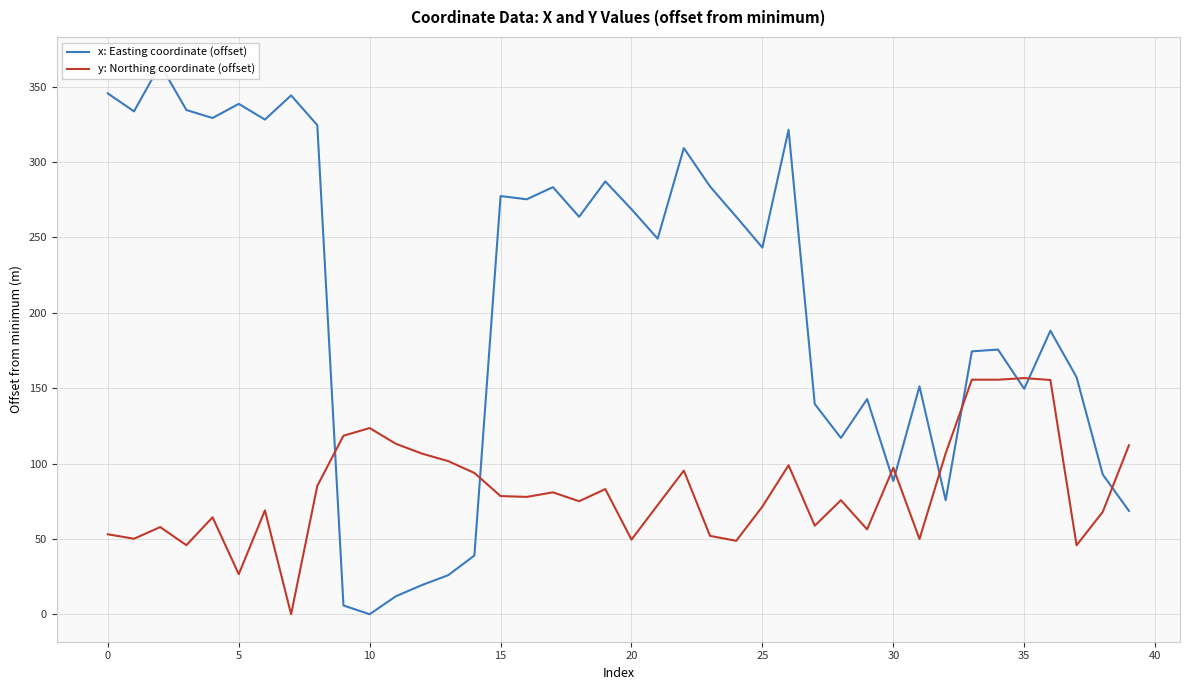

At how many categories does at least one series exceed 108?

34